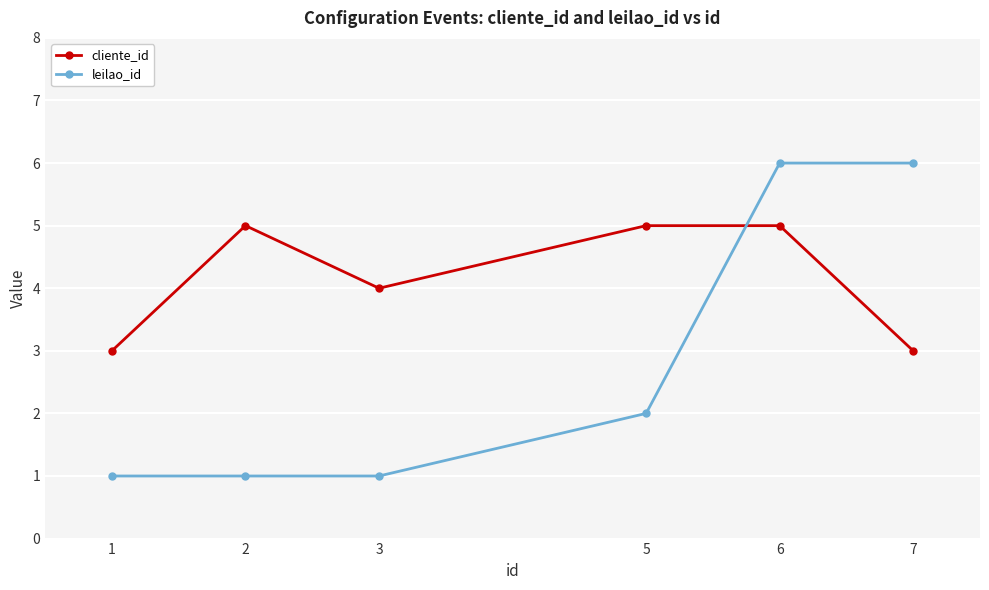

What is the value of the leilao_id point at the 4th from the left?

2